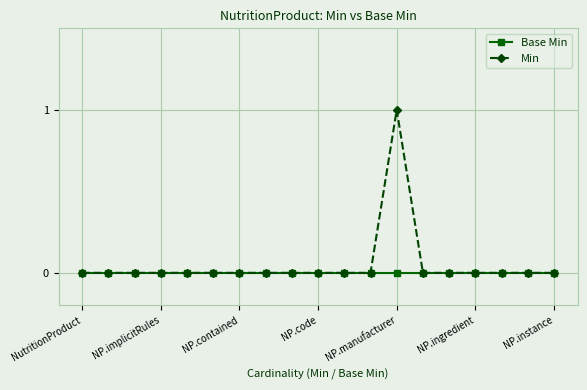

Rank the series by their average value, from lowest to highest.

Base Min, Min